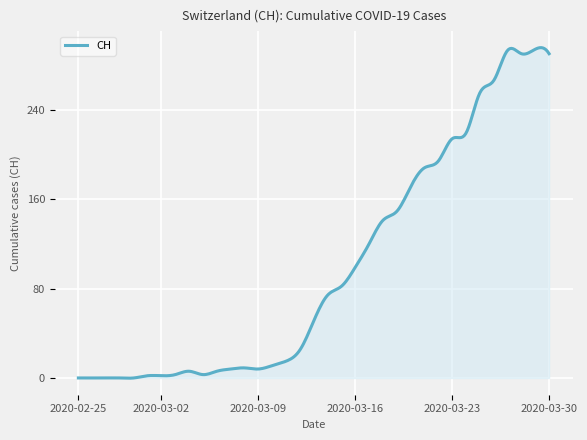

What is the difference between the maximum and minimum values?

295.6